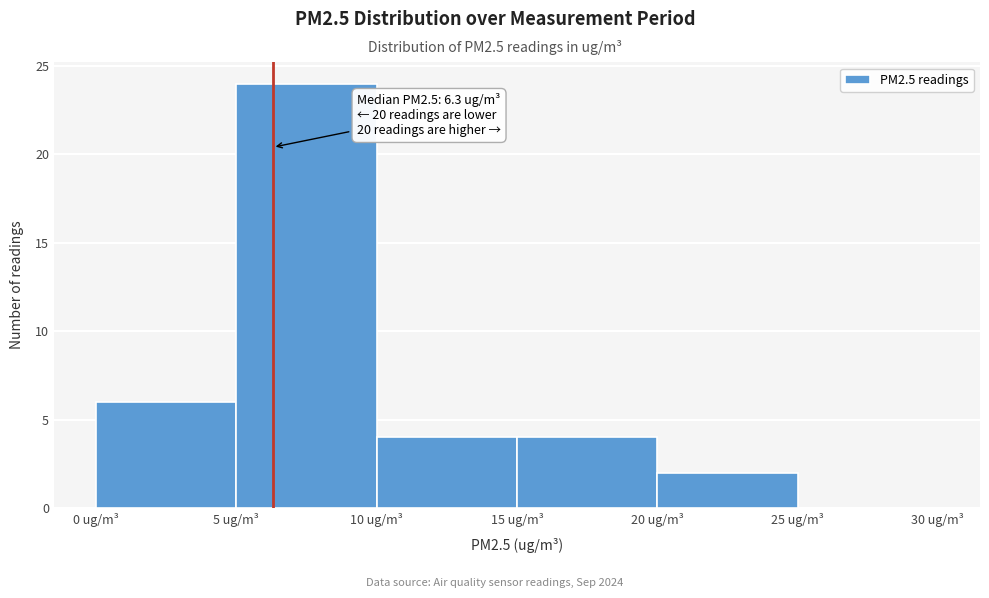

Over which range of the x-axis is the bar tallest?

5 to 10